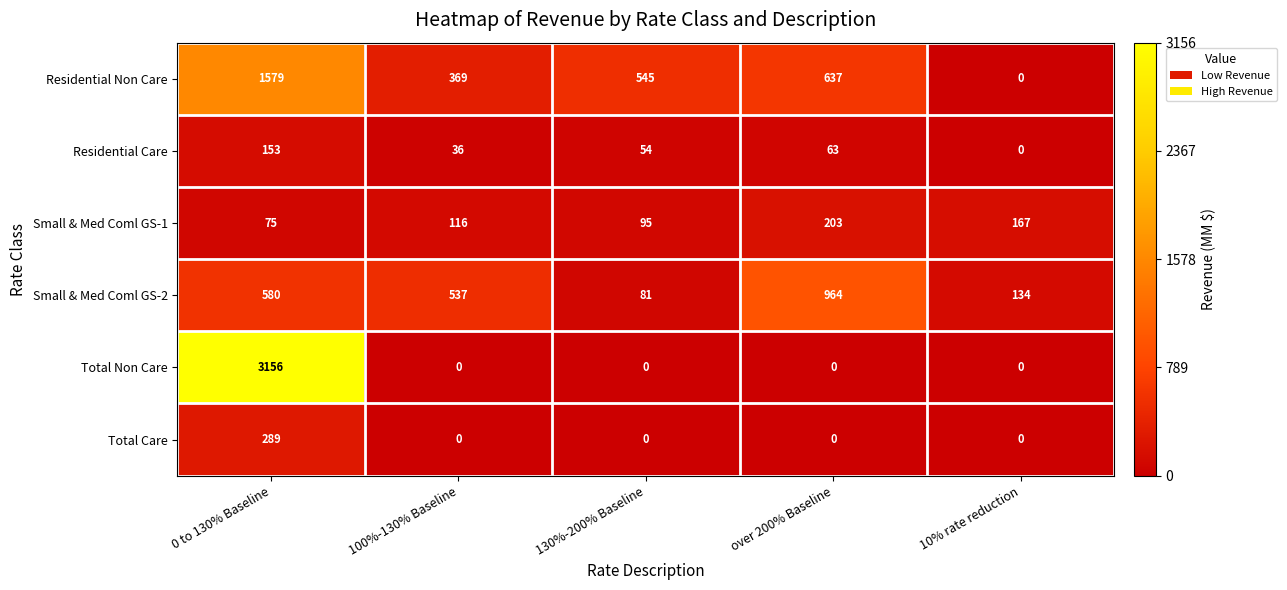

The Small & Med Coml GS-2 series shows 134 at 10% rate reduction. True or false?

True